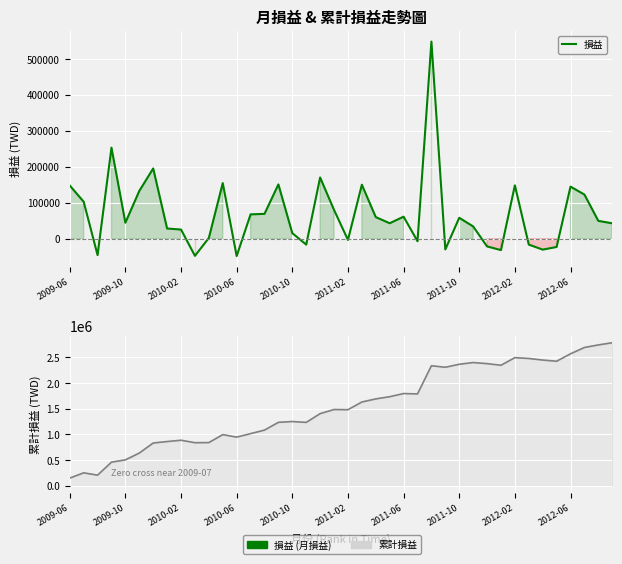

What is the value of the 累計損益 point at the 10th from the left?

838012.5